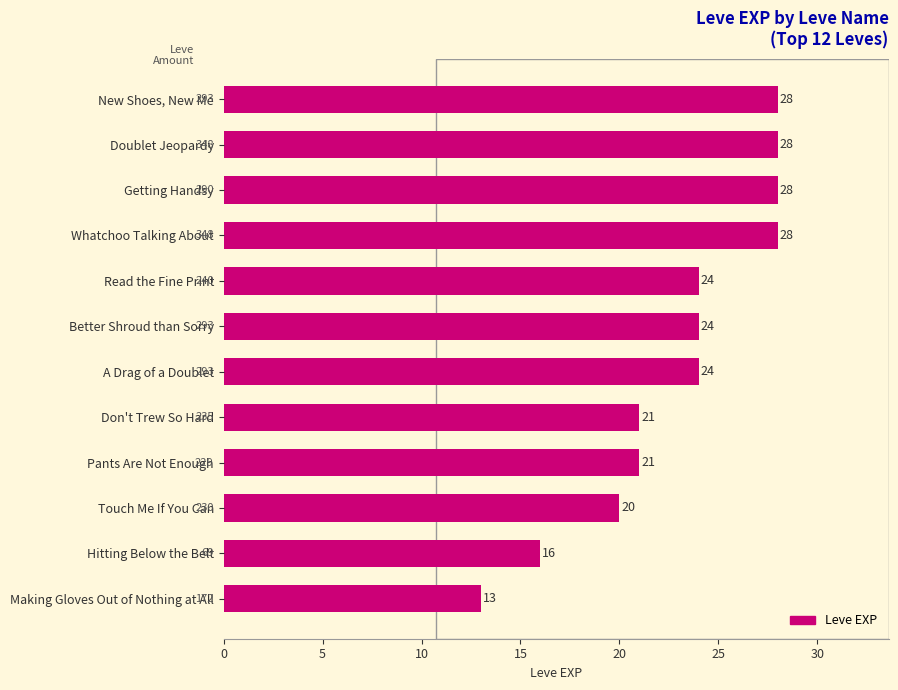

Where is the data nearest to the value 20?

Touch Me If You Can